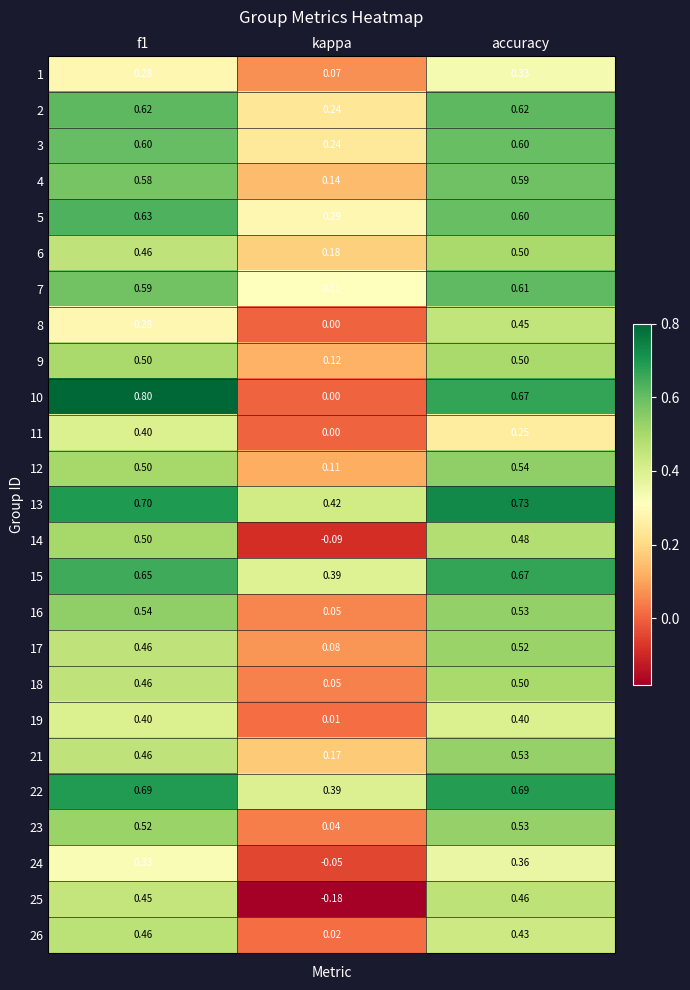

At which label is 18 closest to 0?

kappa